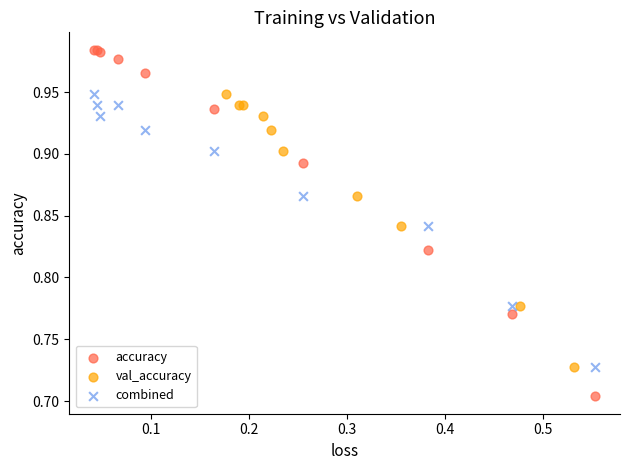

What are all the series names shown in the legend?

accuracy, val_accuracy, combined